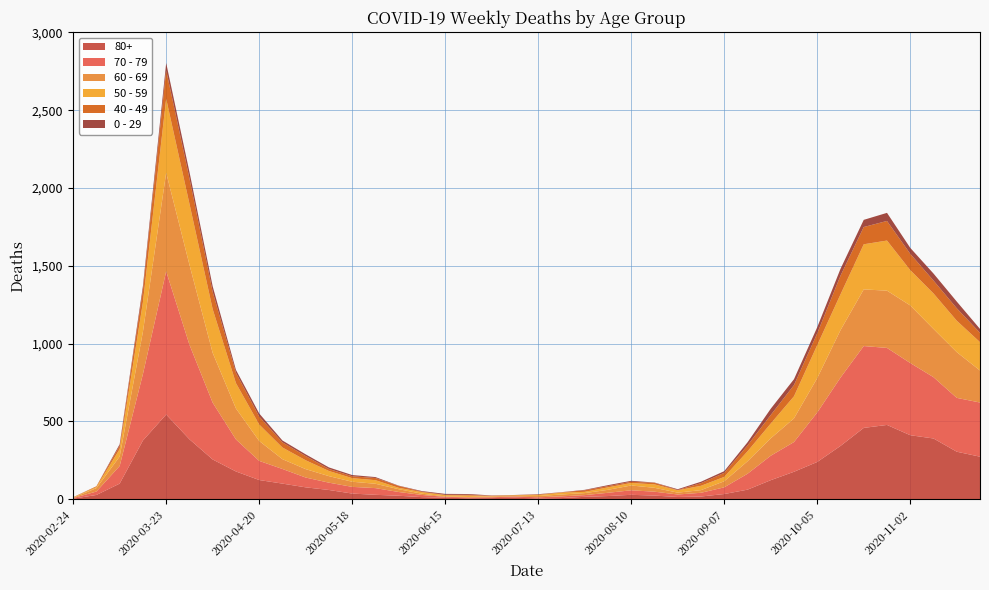

Reading right to left, extract all data points from this chart.

80+: 273	305	390	411	477	458	342	239	176	122	61	33	17	14	23	28	20	15	7	5	9	7	6	9	13	22	28	36	59	76	100	123	178	255	385	544	377	100	27	3
70 - 79: 348	346	394	464	495	526	439	318	191	157	102	43	24	16	25	29	21	11	11	7	8	5	5	6	14	24	43	43	47	63	94	123	206	365	608	920	427	113	22	4
60 - 69: 206	294	310	370	368	364	305	221	152	112	80	39	17	12	25	31	19	13	12	8	3	6	3	3	8	18	28	33	42	54	63	128	199	320	514	634	272	61	22	2
50 - 59: 182	202	228	227	322	290	230	212	142	95	64	28	28	15	22	16	16	8	12	6	5	3	9	8	10	9	23	23	33	57	75	106	163	281	392	475	190	48	7	3
40 - 49: 60	80	83	105	126	111	120	76	72	55	38	26	17	2	10	8	8	10	2	4	1	1	5	2	3	12	14	12	13	27	33	51	66	111	163	183	79	21	5	0
0 - 29: 25	43	45	38	52	46	44	39	38	40	20	11	9	5	2	6	6	3	1	2	1	2	5	6	4	2	6	8	10	11	12	20	19	36	42	47	25	10	0	1